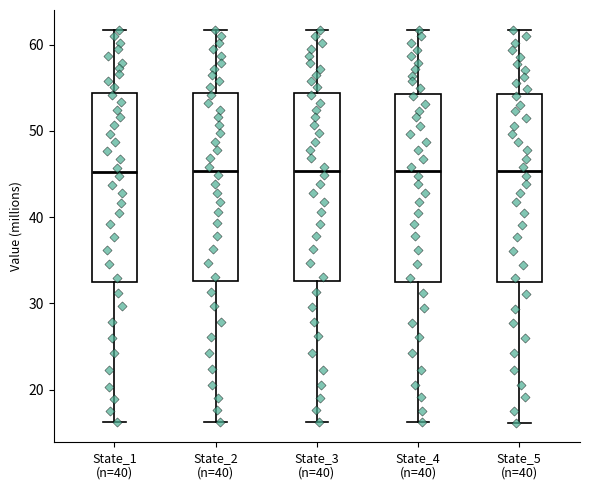

Reading left to right, read every box against the y-axis: the position of its median line, the range the box covers, and the ends of its whiskers. The values are not printed on the chart, so give them approximately, as read against the axis.

State_1 (n=40): median 45, box 32 to 54, whiskers 16 to 62
State_2 (n=40): median 45, box 33 to 54, whiskers 16 to 62
State_3 (n=40): median 45, box 33 to 54, whiskers 16 to 62
State_4 (n=40): median 45, box 33 to 54, whiskers 16 to 62
State_5 (n=40): median 45, box 32 to 54, whiskers 16 to 62